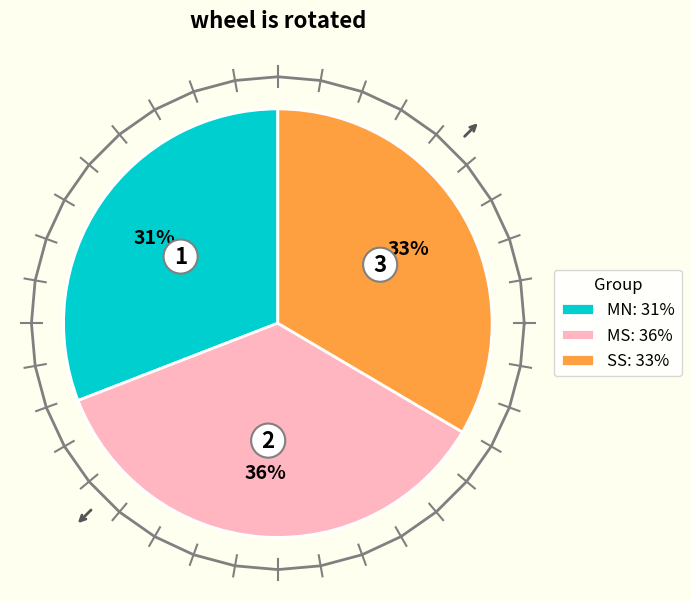

Which series has the widest spread of values?

SS